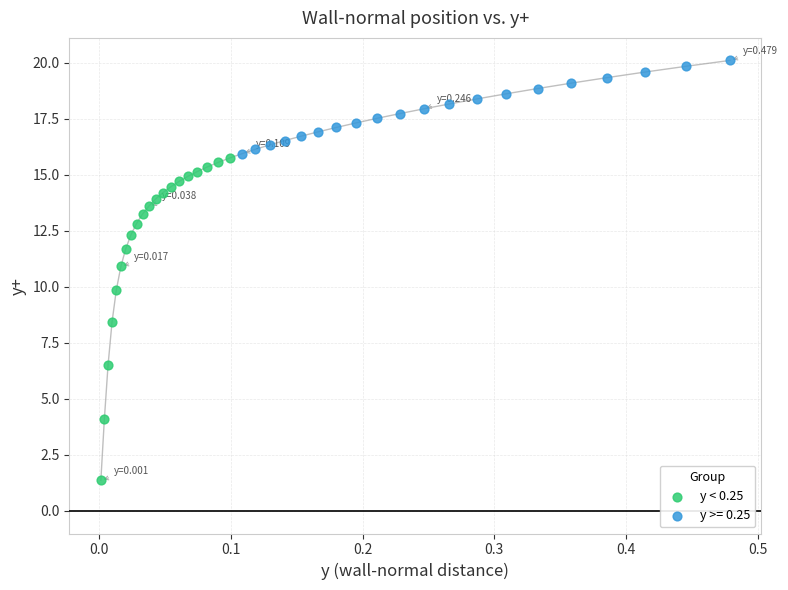

Which series reaches the minimum Y coordinate?

y < 0.25